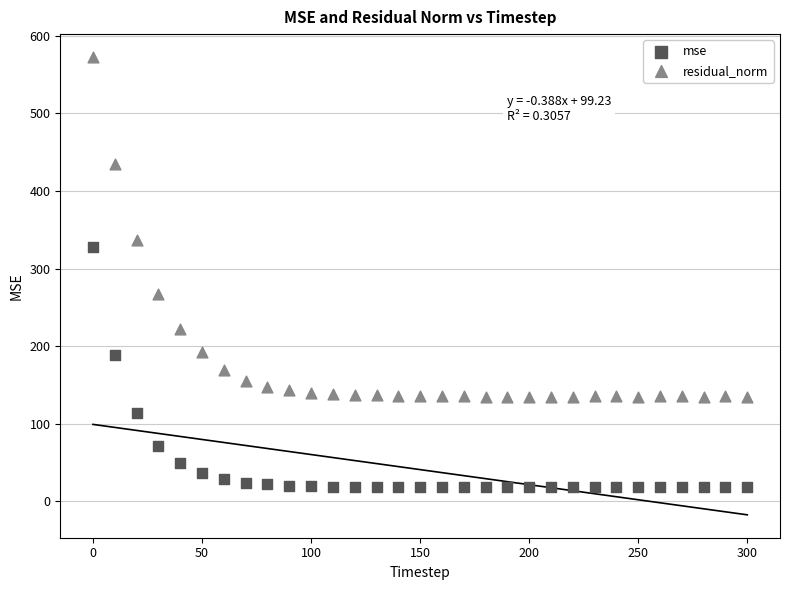

Which series has the widest spread of Y values?

residual_norm